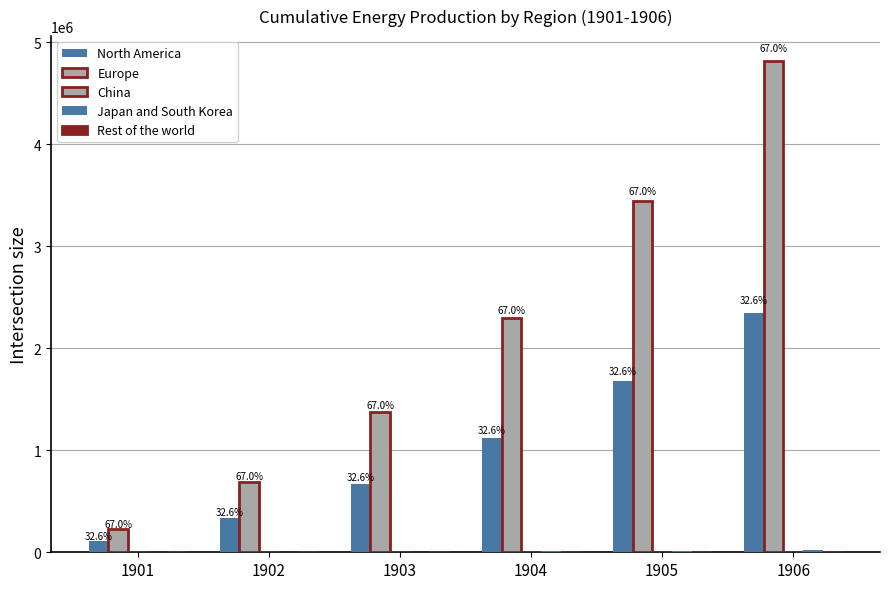

Are the bars horizontal?

No